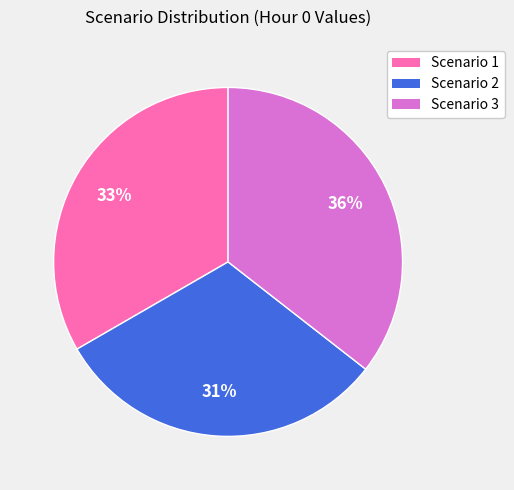

Is it true that Scenario 2 is 41% of the pie?

False